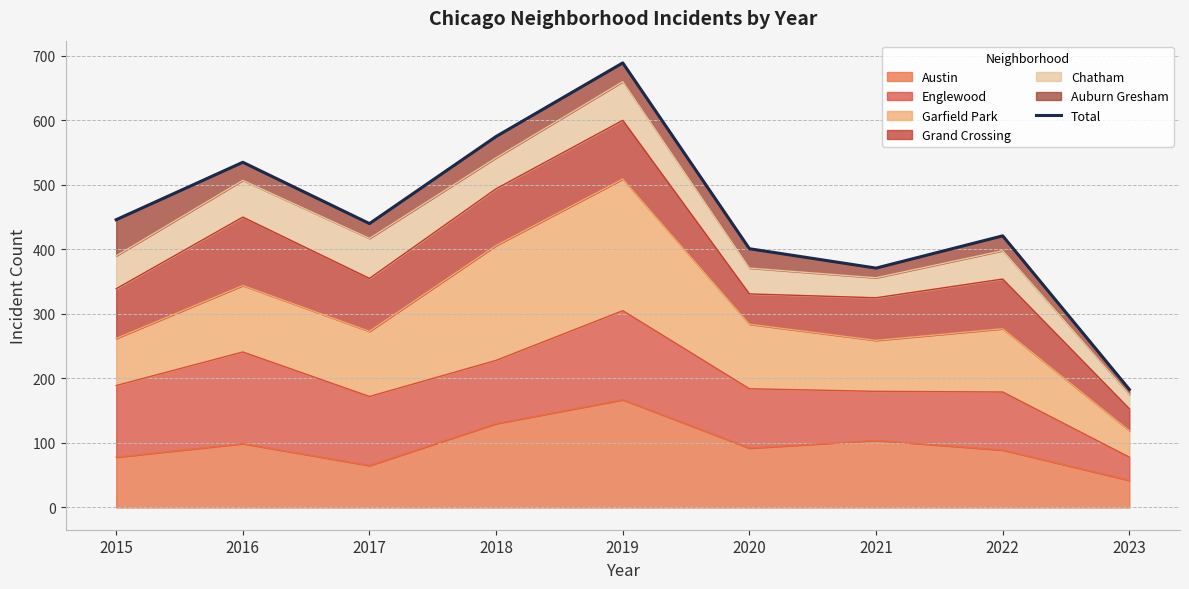

Rank the categories by value from lowest to highest.

2023, 2021, 2020, 2022, 2017, 2015, 2016, 2018, 2019